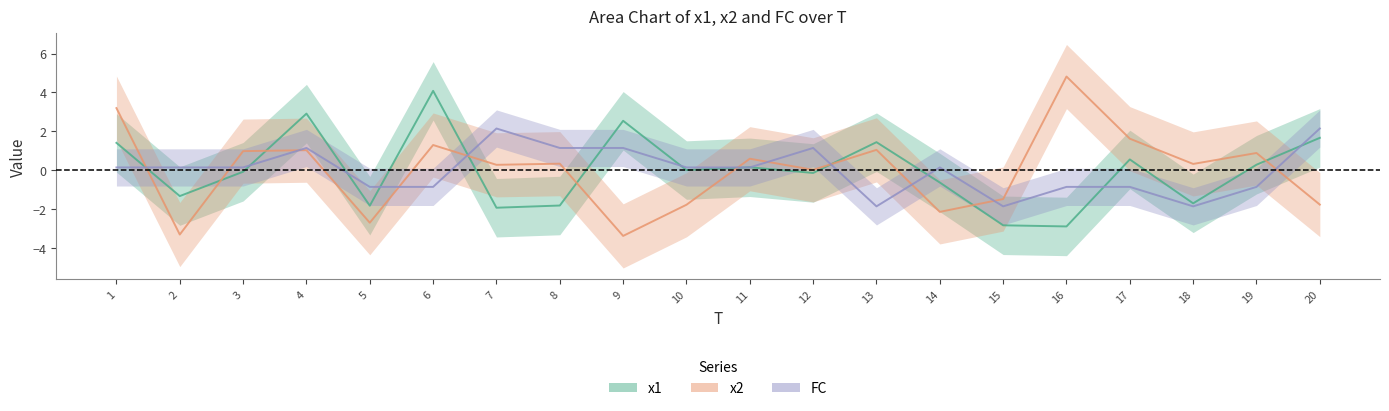

Which category has the lowest value in the FC series?

13